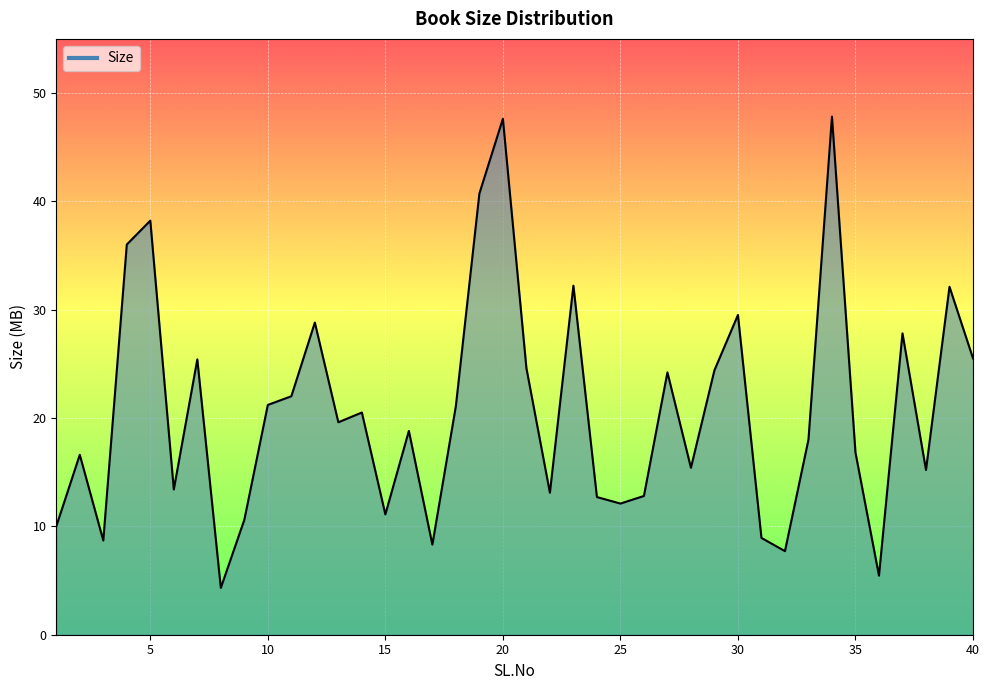

What is the maximum value shown in the chart?

47.8